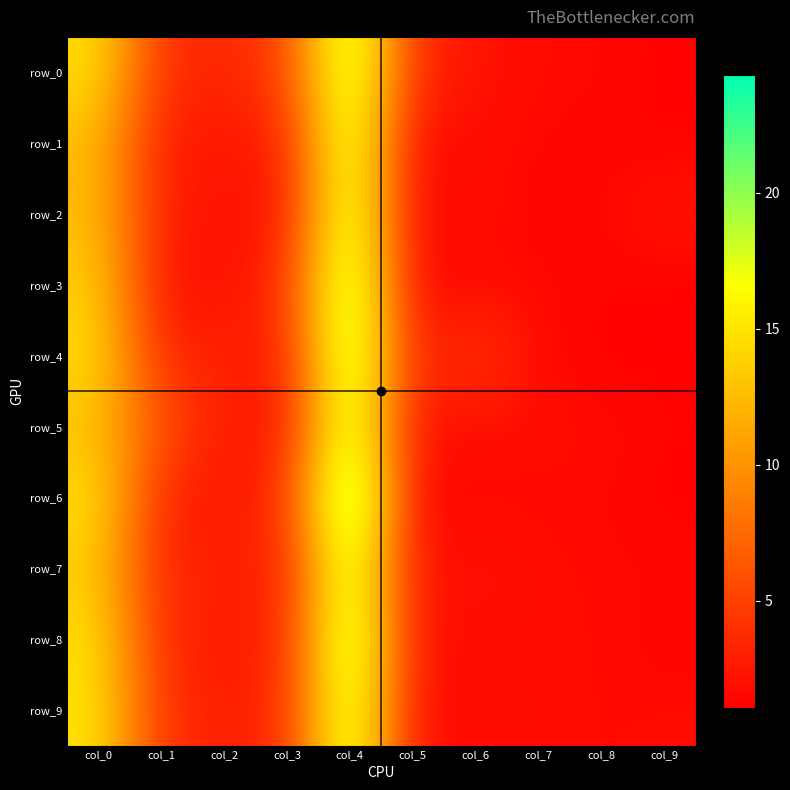

What value does the row_4 series have at col_1?

3.2